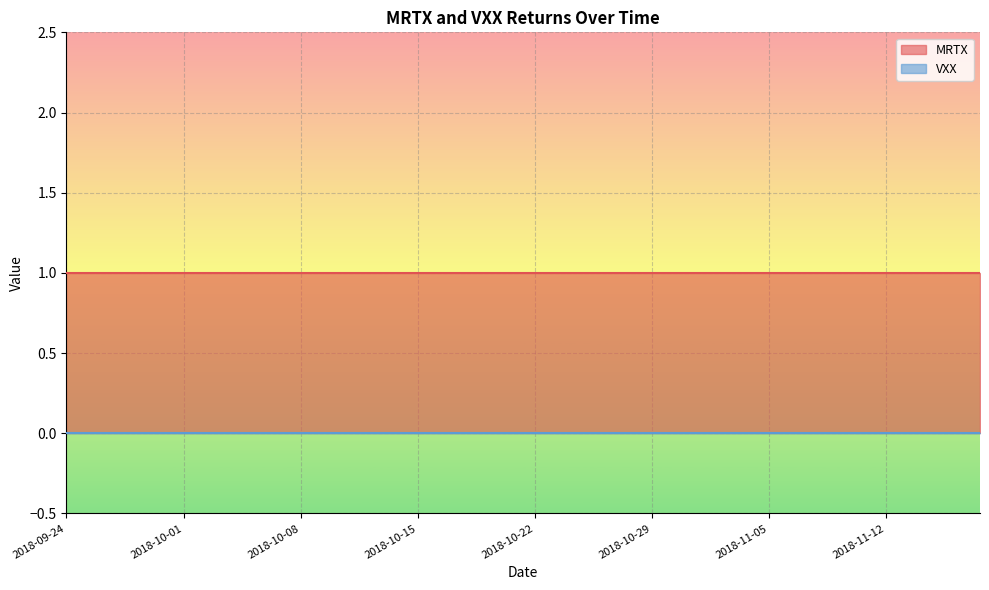

What is the label of the 21st point from the left?

2018-10-22